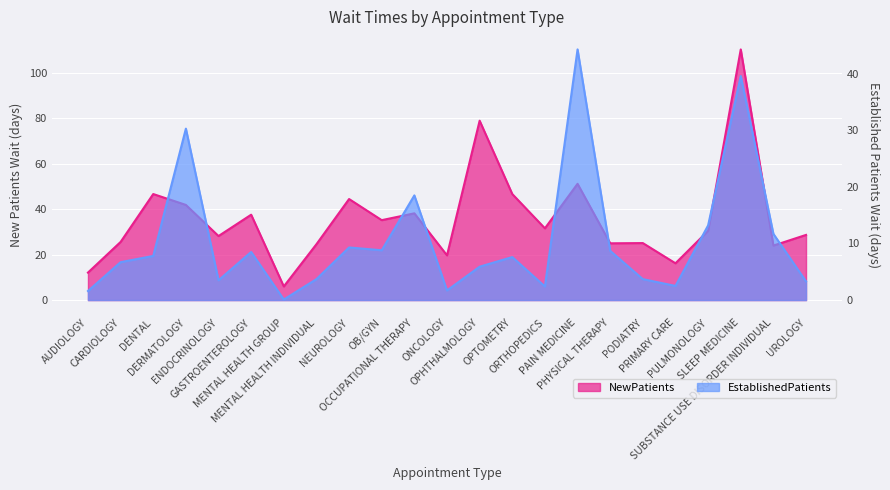

The value of NewPatients at SLEEP MEDICINE is 184.6. True or false?

False